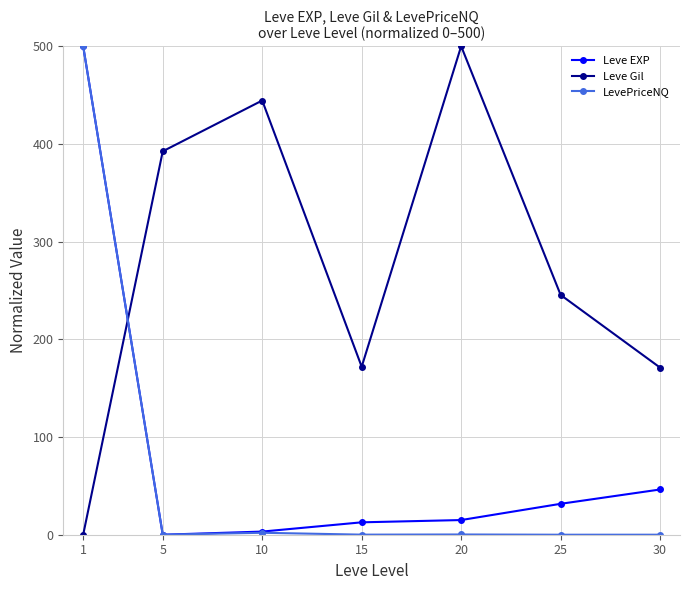

Is the value of LevePriceNQ at 1 greater than the value of Leve Gil at 10?

Yes